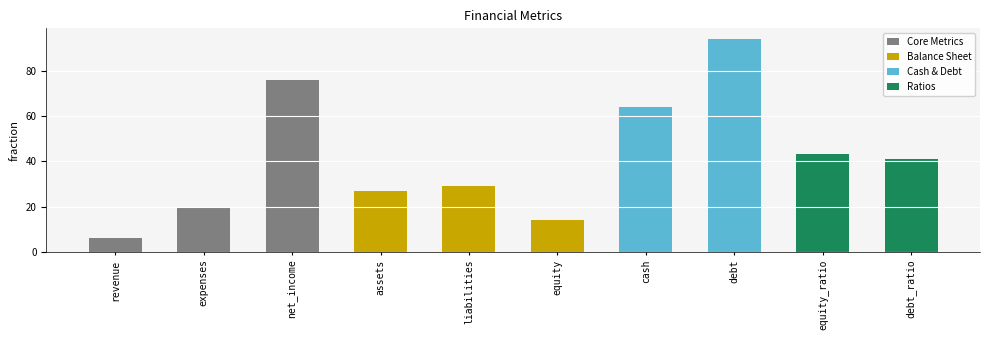

Rank the categories by value from highest to lowest.

debt, net_income, cash, equity_ratio, debt_ratio, liabilities, assets, expenses, equity, revenue